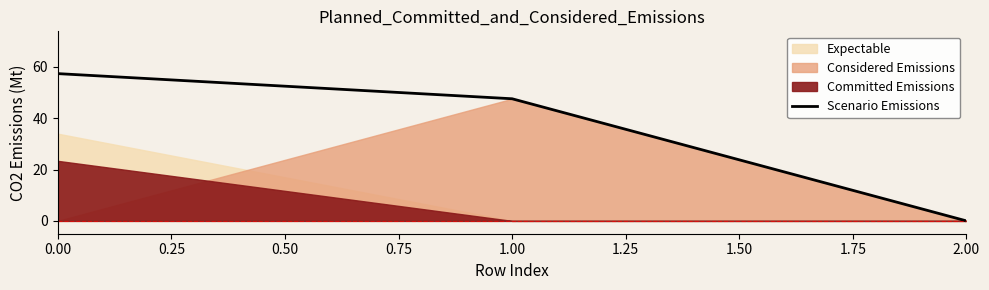

True or false: the data shows 57.4 at 0.00.

True